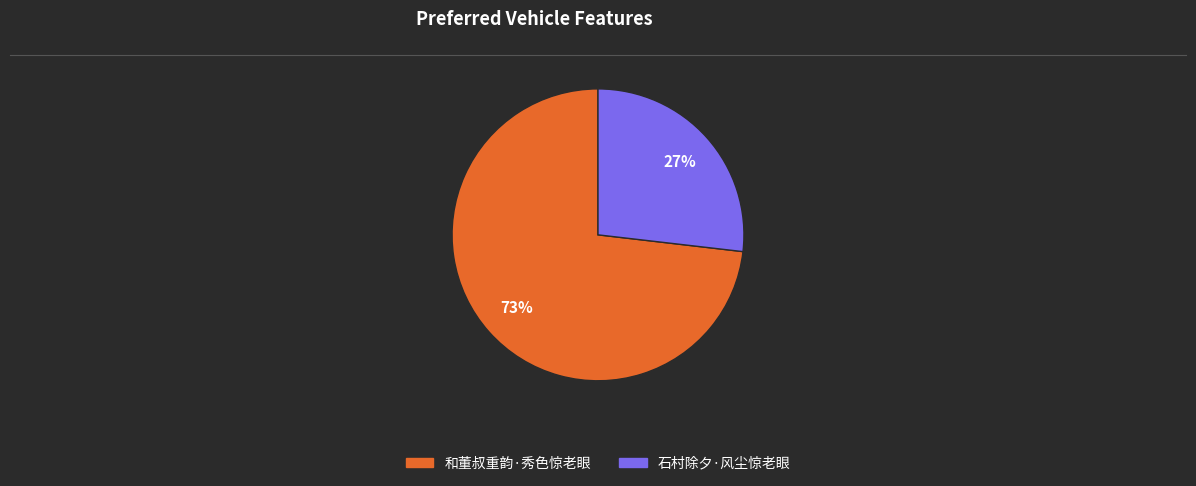

Rank the categories by value from highest to lowest.

和董叔重韵·秀色惊老眼, 石村除夕·风尘惊老眼